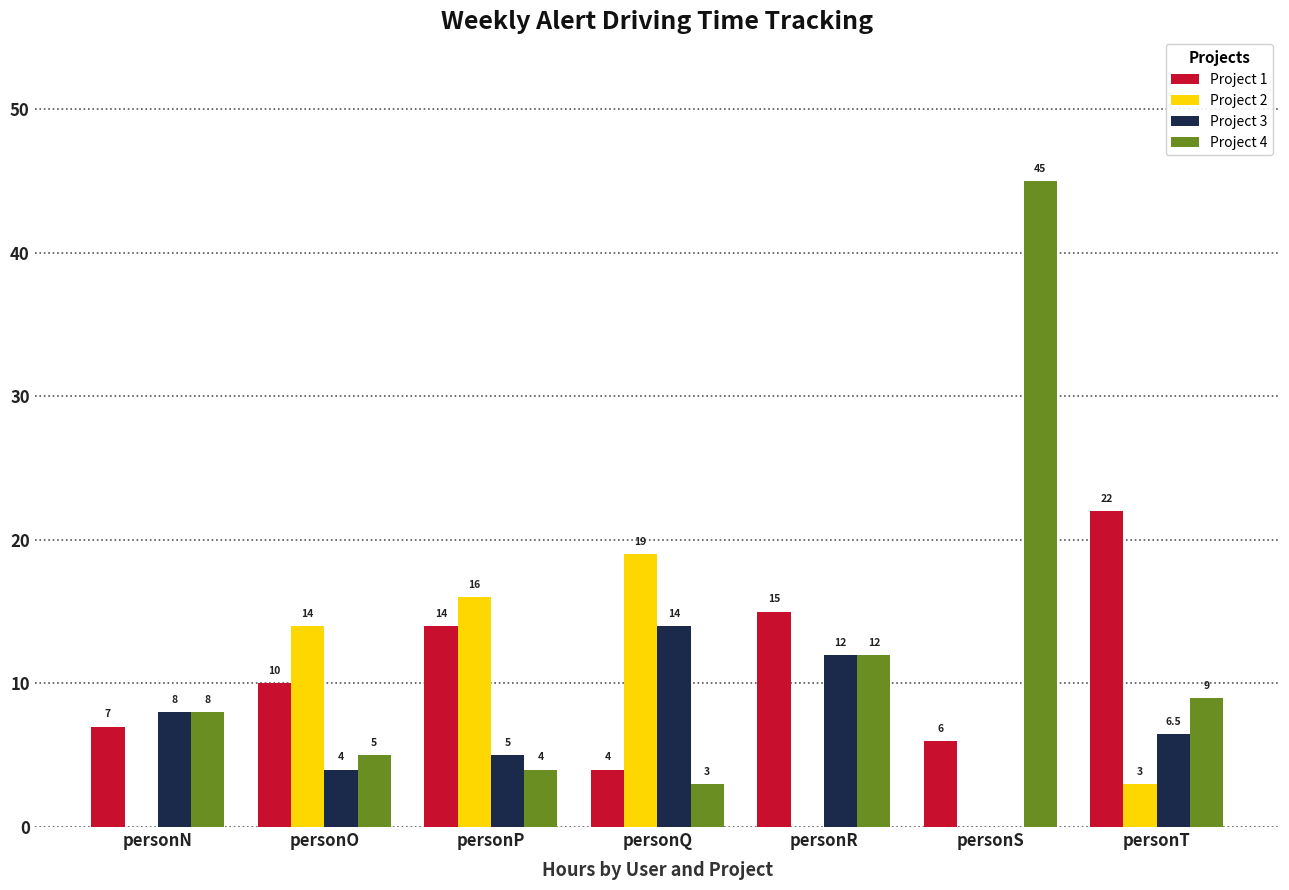

At which category is the sum across all series the highest?

personS